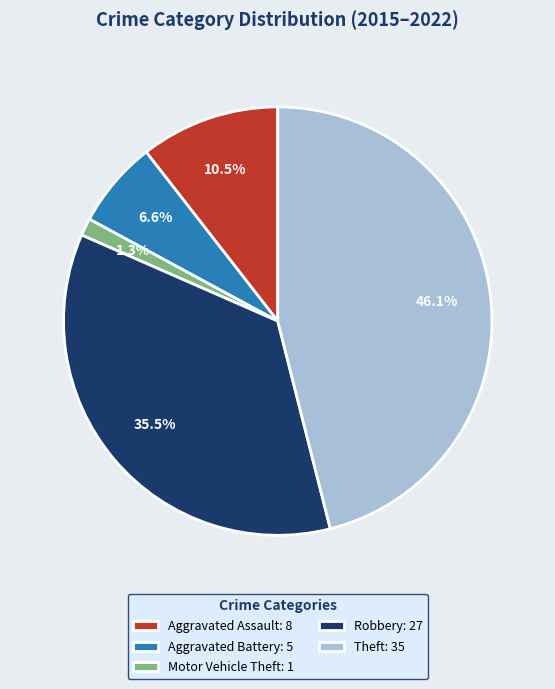

Is it true that Theft is 56% of the pie?

False